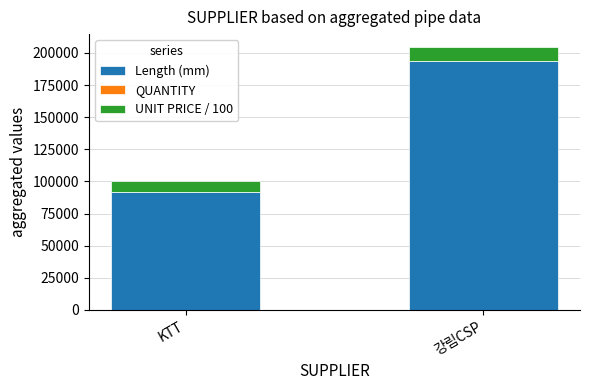

At which category is the sum across all series the highest?

강림CSP